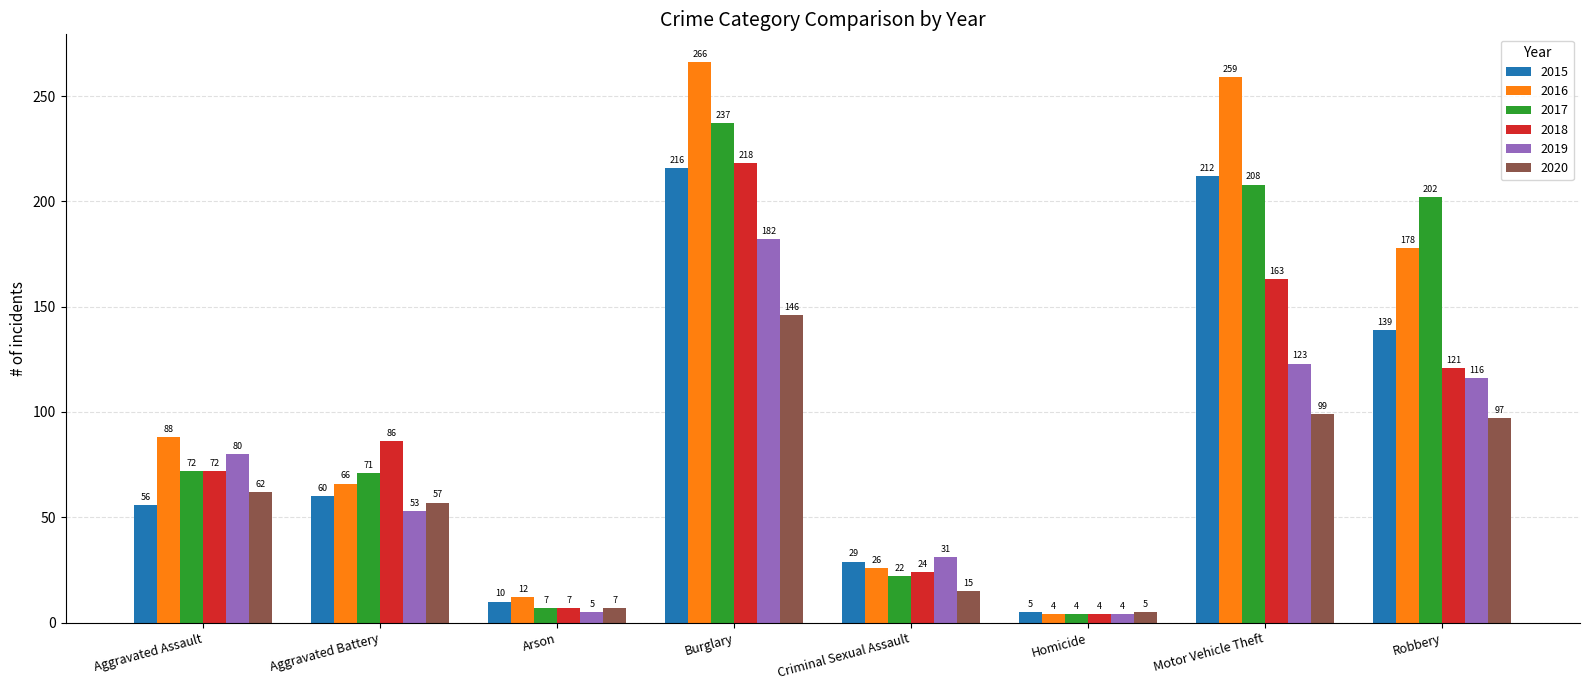

What position from the left is Aggravated Battery?

2